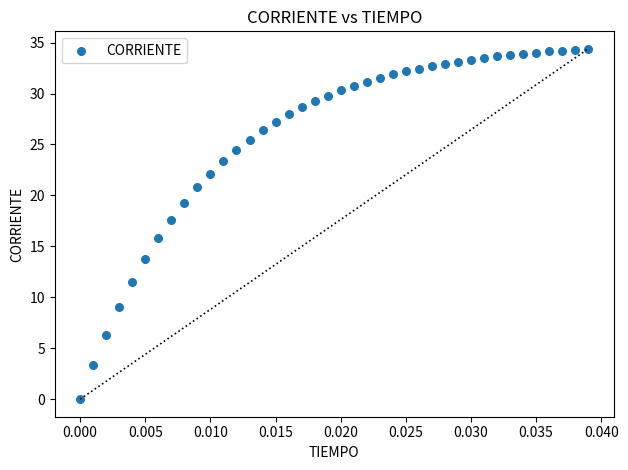

What Y value in the scatter plot is closest to 17?

17.6